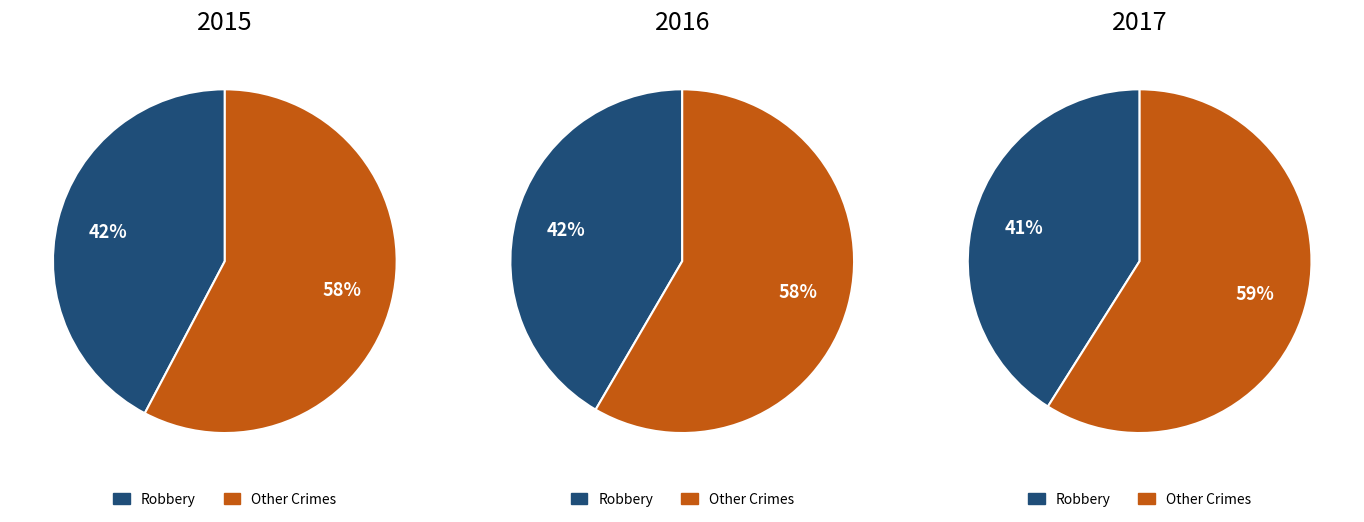

Between 1 and 4, which is larger?

4